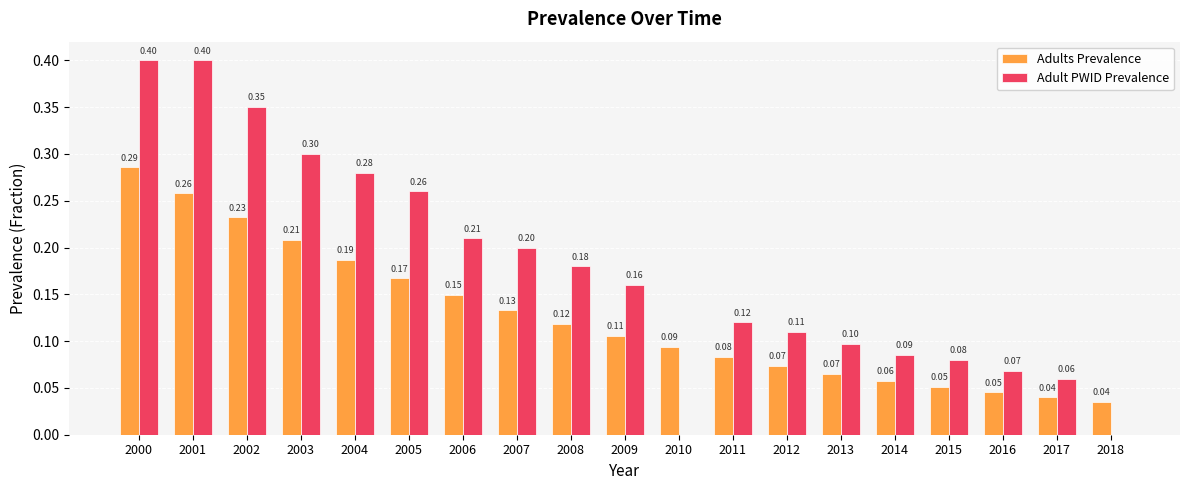

Which series changed the most between 2001 and 2017?

Adult PWID Prevalence